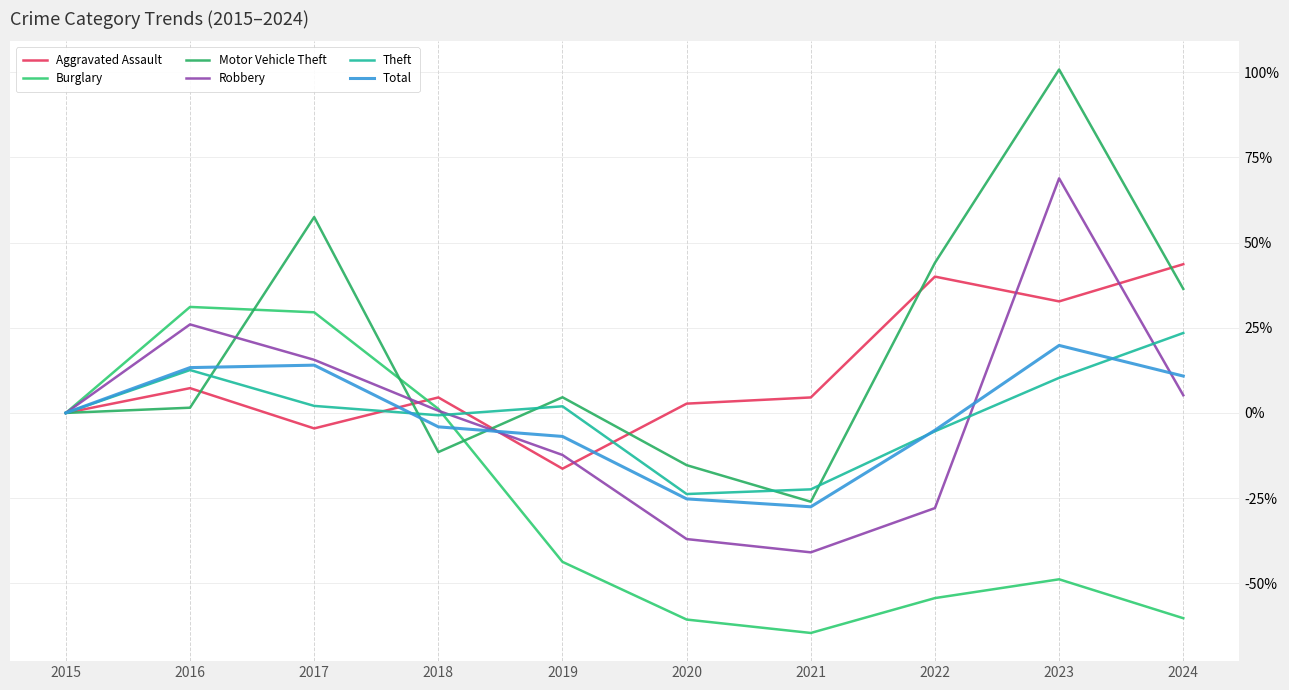

Where is the first local maximum for Aggravated Assault?

2016